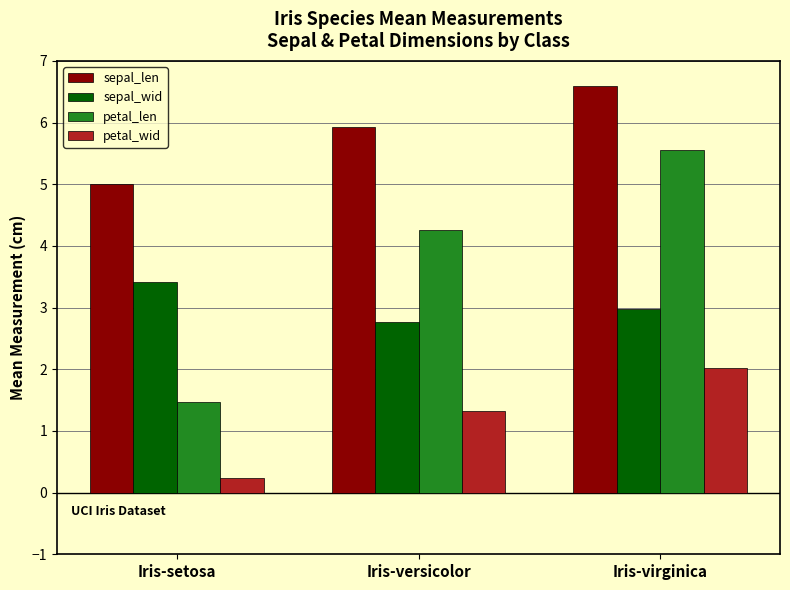

What is the label of the 3rd bar from the right?

Iris-setosa